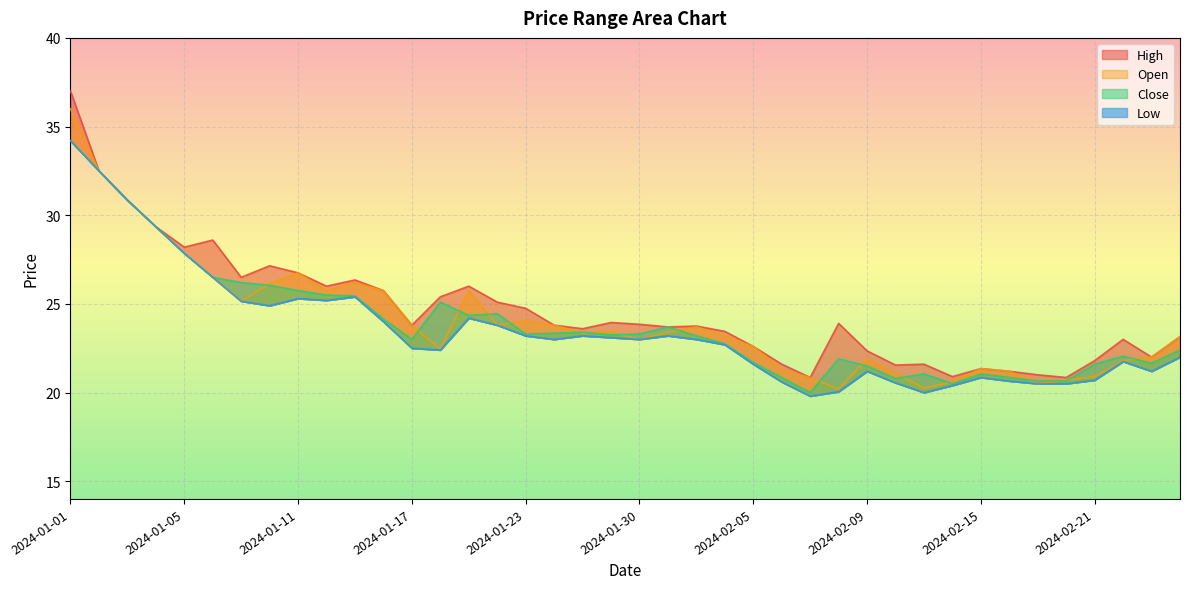

Between 2024-01-16 and 2024-02-15, which is larger?

2024-01-16